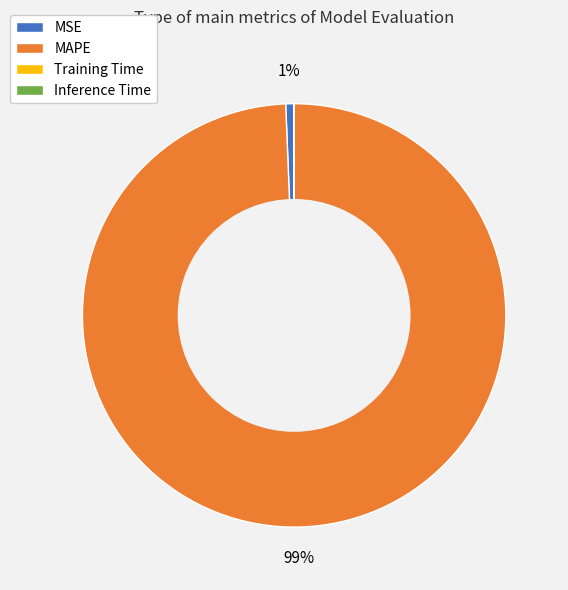

What percentage is the MSE slice, to the nearest percent?

1%